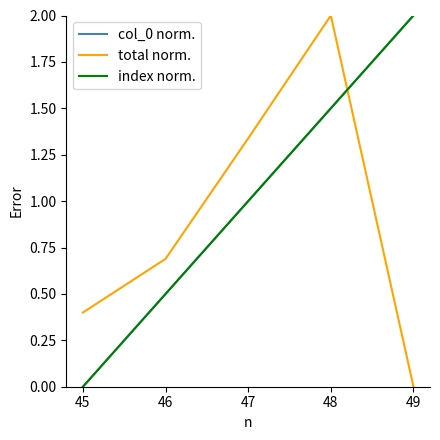

The value of total norm. at 45 is 0.6. True or false?

False